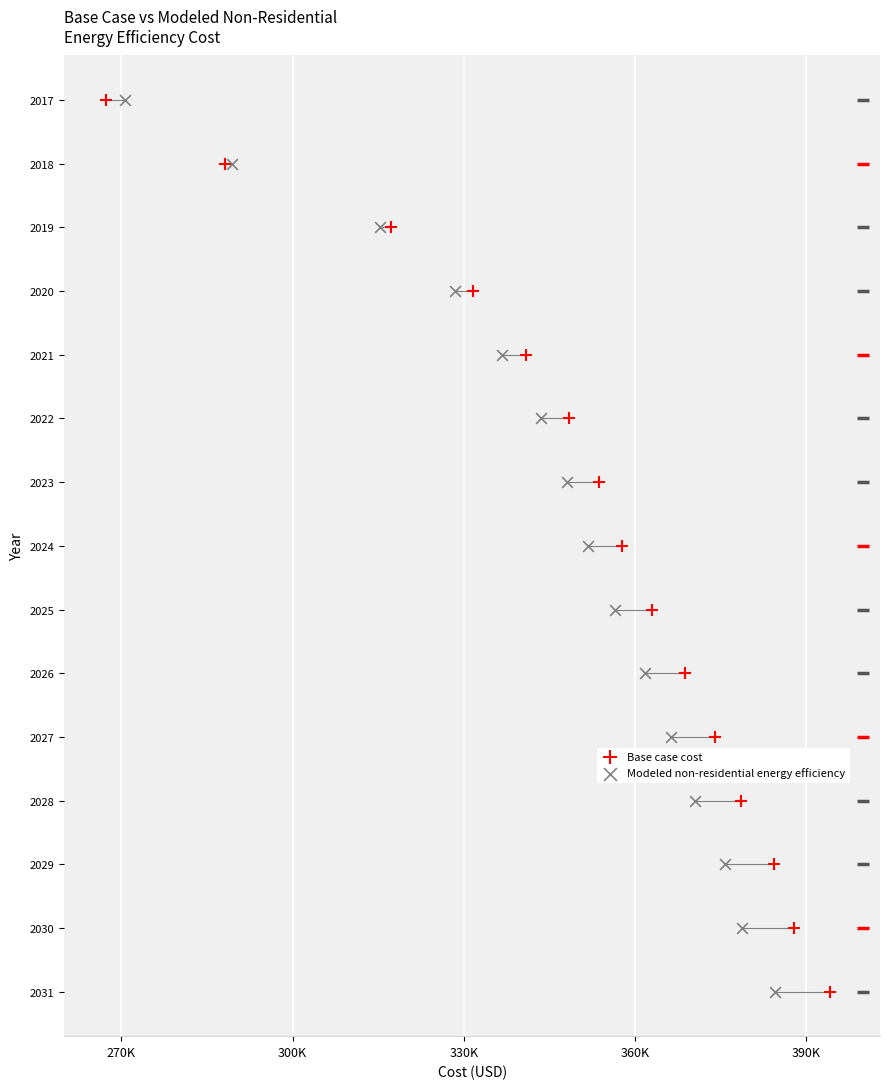

What are all the series names shown in the legend?

Base case cost, Modeled non-residential energy efficiency